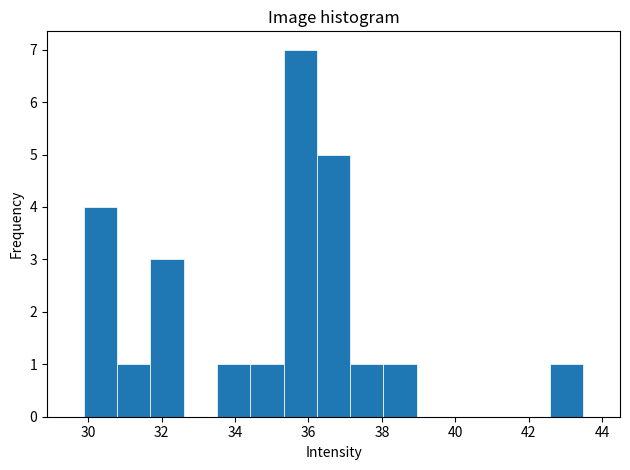

Which range on the x-axis has the tallest bar?

35.4 to 36.2